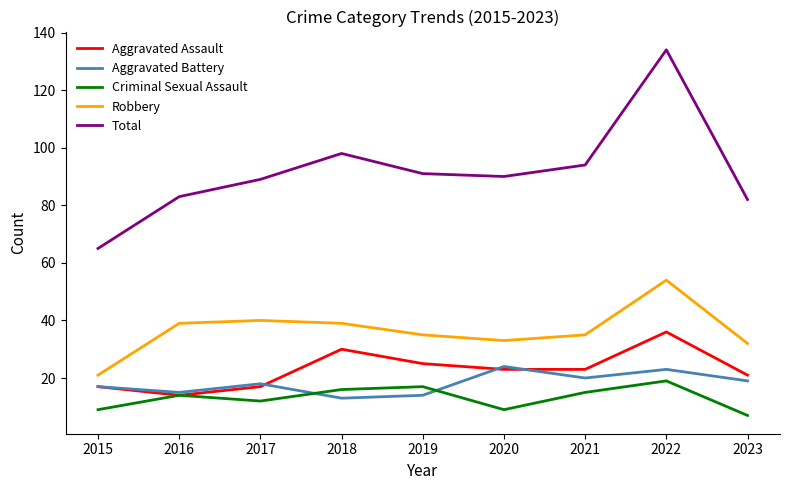

What is the approximate value of Criminal Sexual Assault at 2016, to the nearest 10?

10